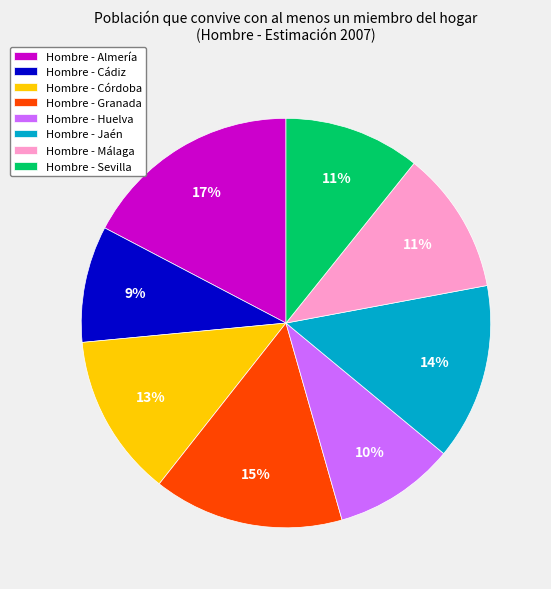

To the nearest percent, what percentage of the pie is Hombre - Jaén?

14%